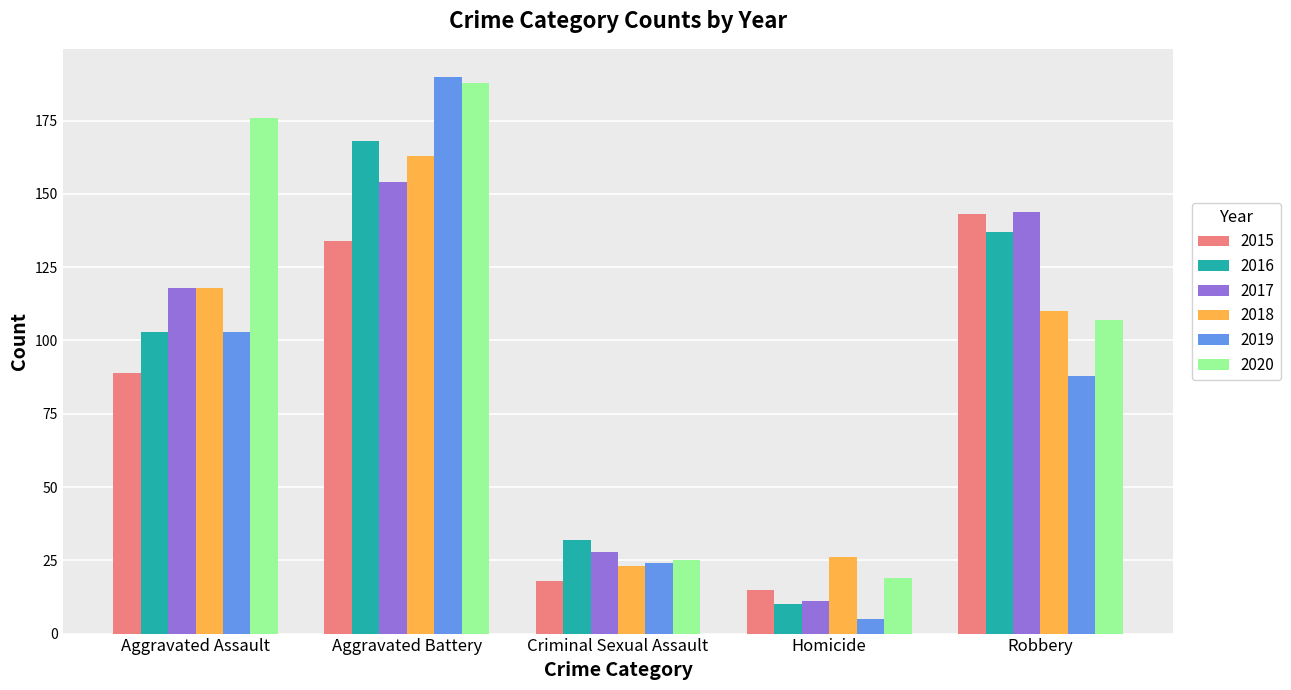

Which label corresponds to the largest value in the chart?

Aggravated Battery